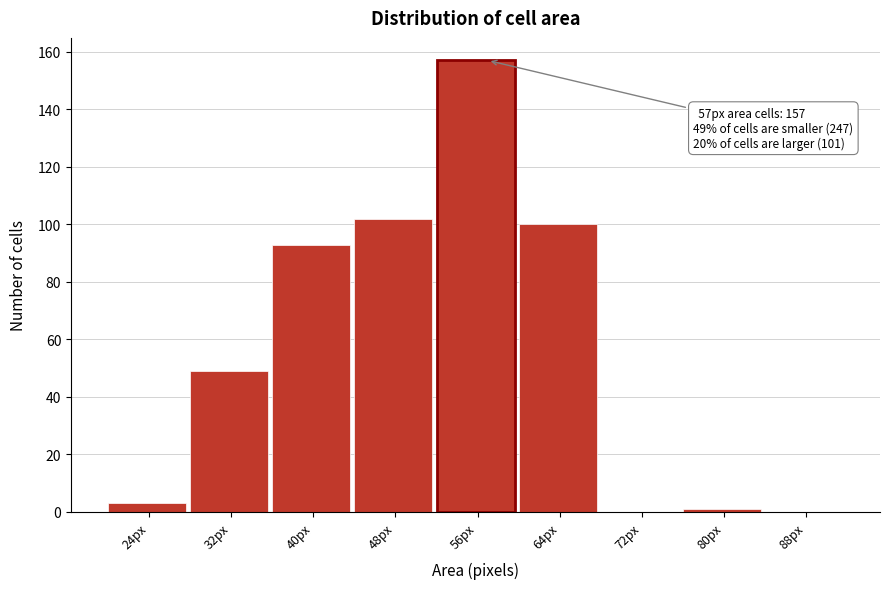

Reading right to left, transcribe all the data shown in this chart.

88px=0	80px=1	72px=0	64px=100	56px=157	48px=102	40px=93	32px=49	24px=3